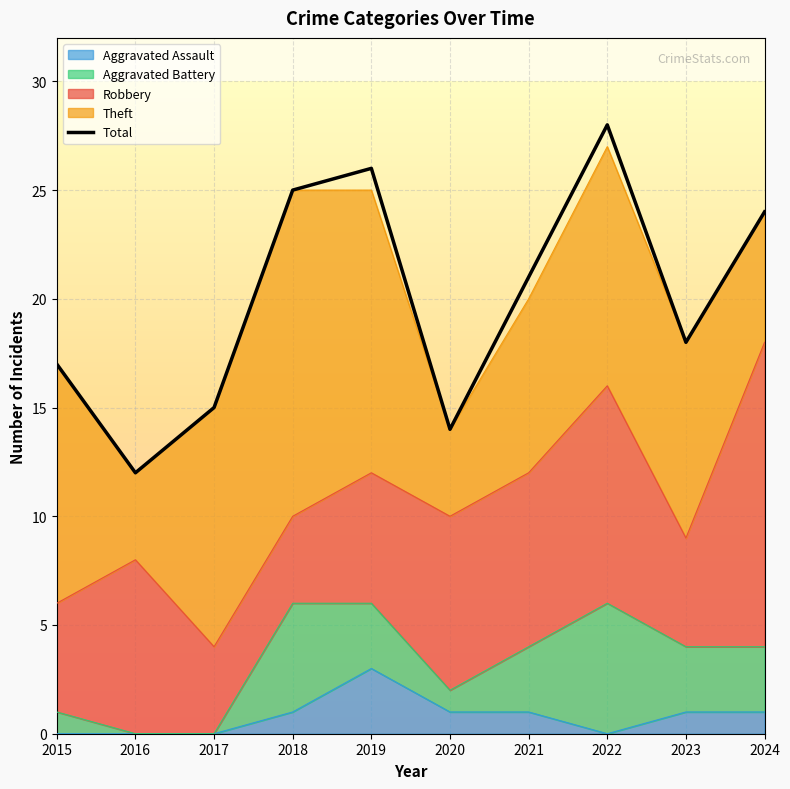

Count the number of categories in the chart.

10